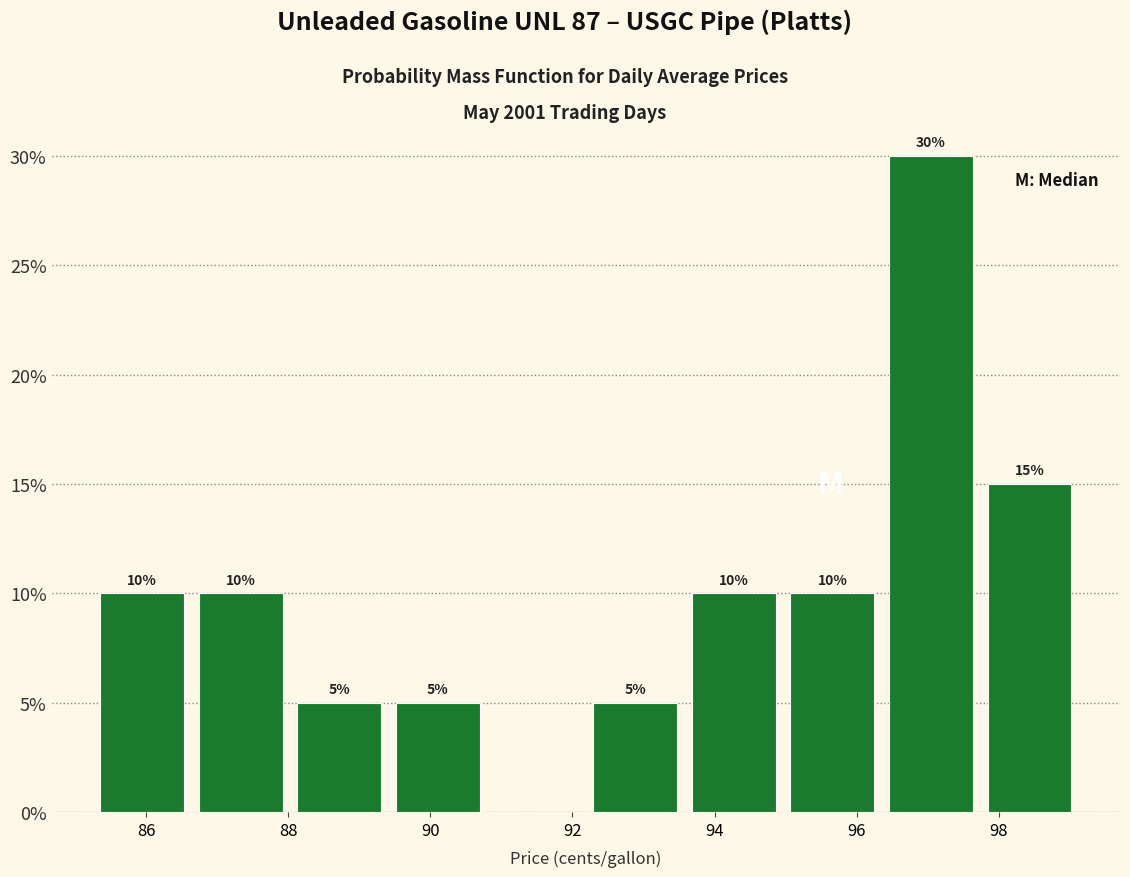

Which range on the x-axis has the tallest bar?

96.4 to 97.8